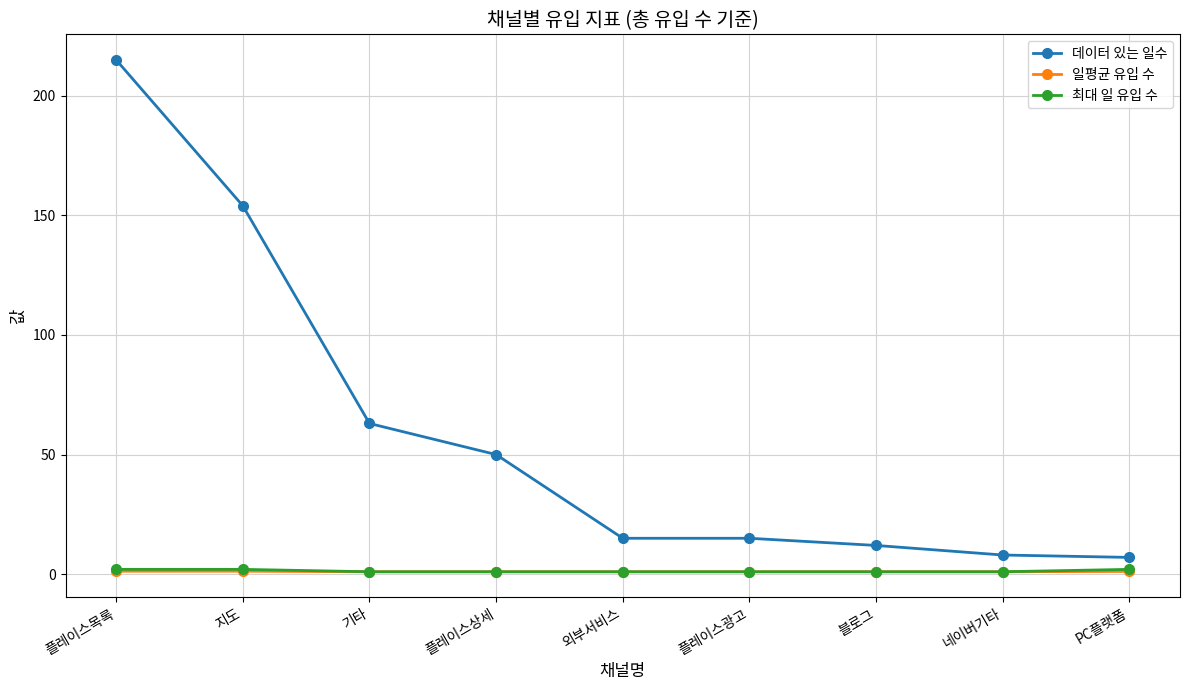

Where does the 데이터 있는 일수 series first go above 15?

플레이스목록